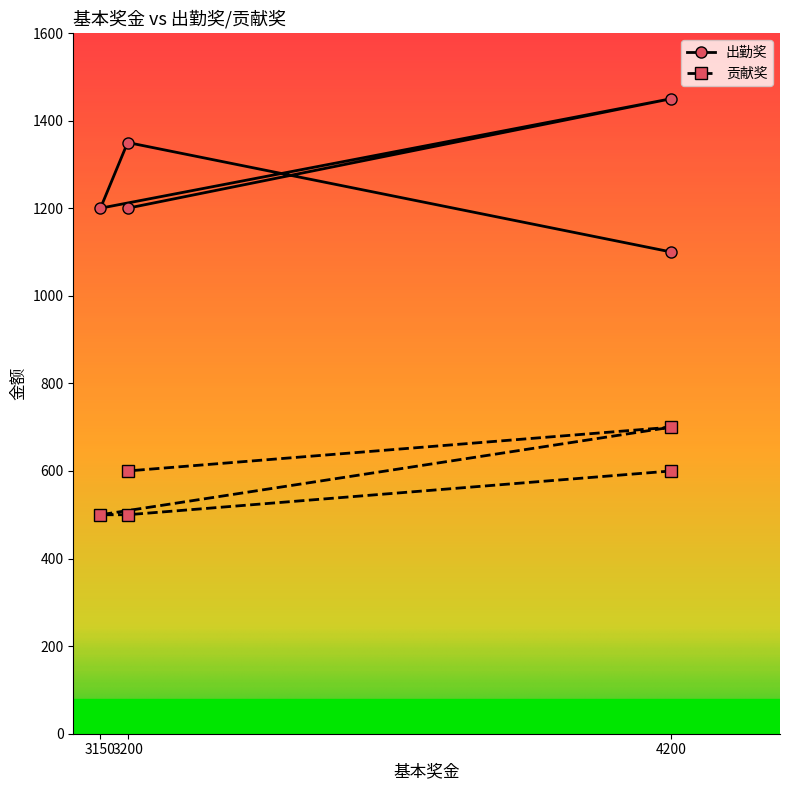

At how many categories does at least one series exceed 608?

5